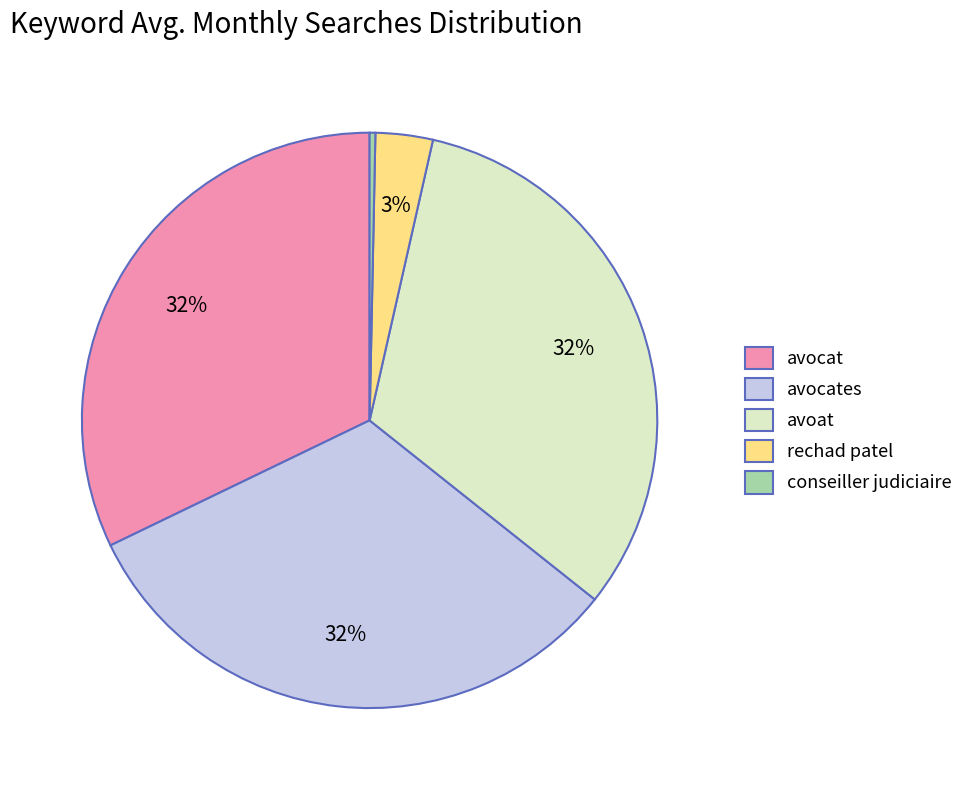

How many segments does this pie chart have?

5